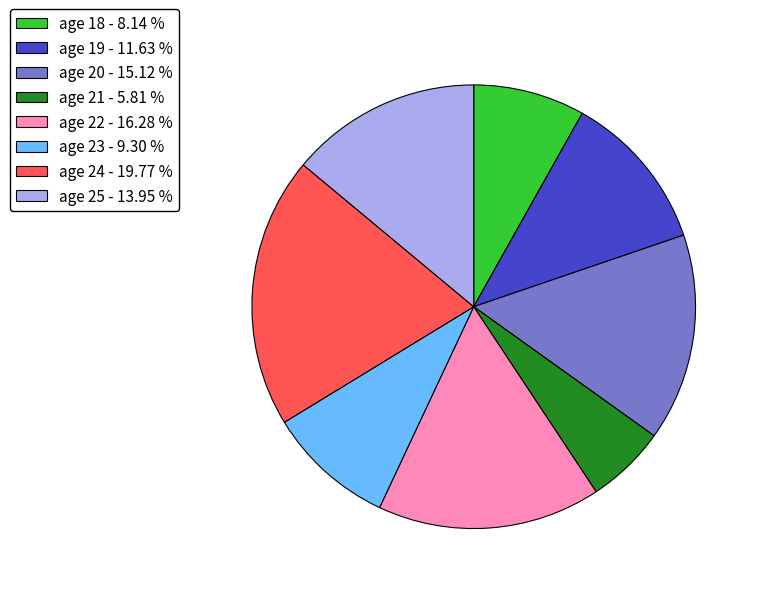

Which has a higher value, age 25 - 13.95 % or age 19 - 11.63 %?

age 25 - 13.95 %